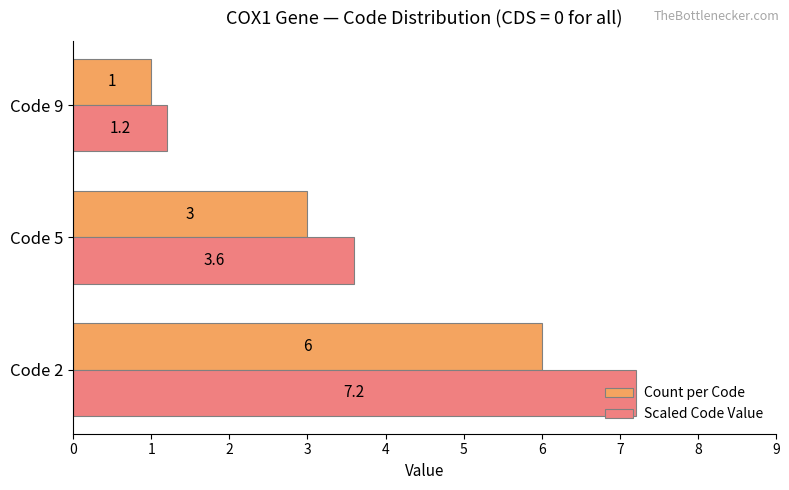

At which label is Scaled Code Value closest to 4?

Code 5